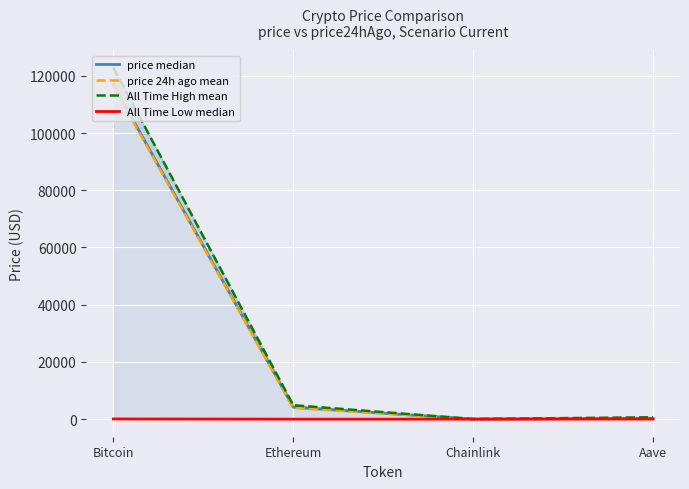

How many data points does each series have?

4